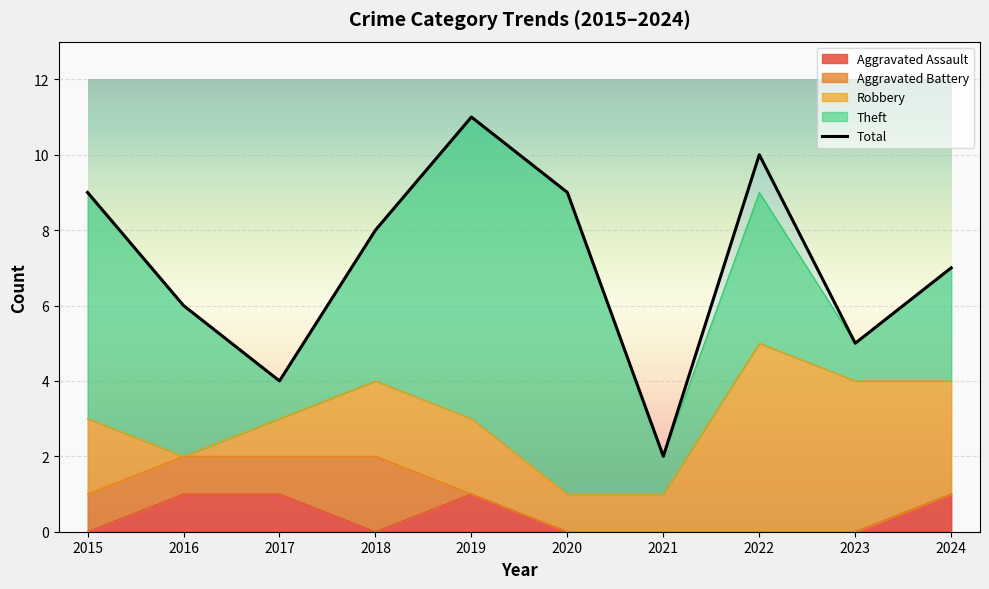

How many lines are shown in the chart?

5